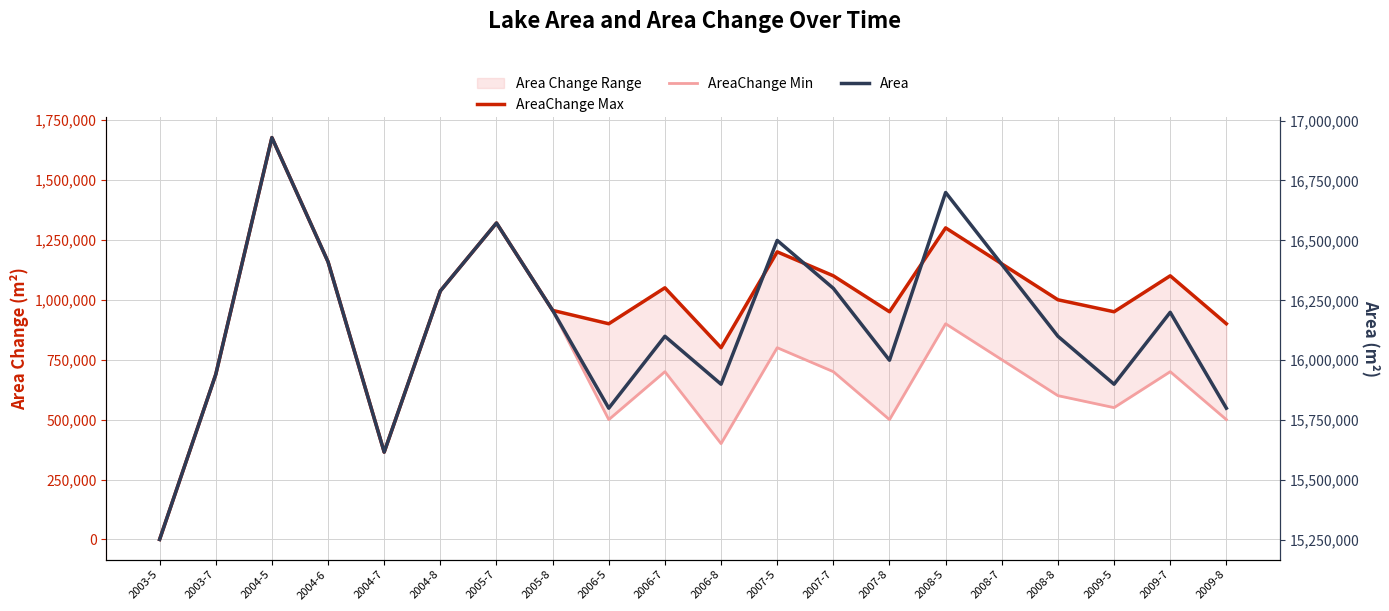

At which label does Area reach its minimum?

2003-5